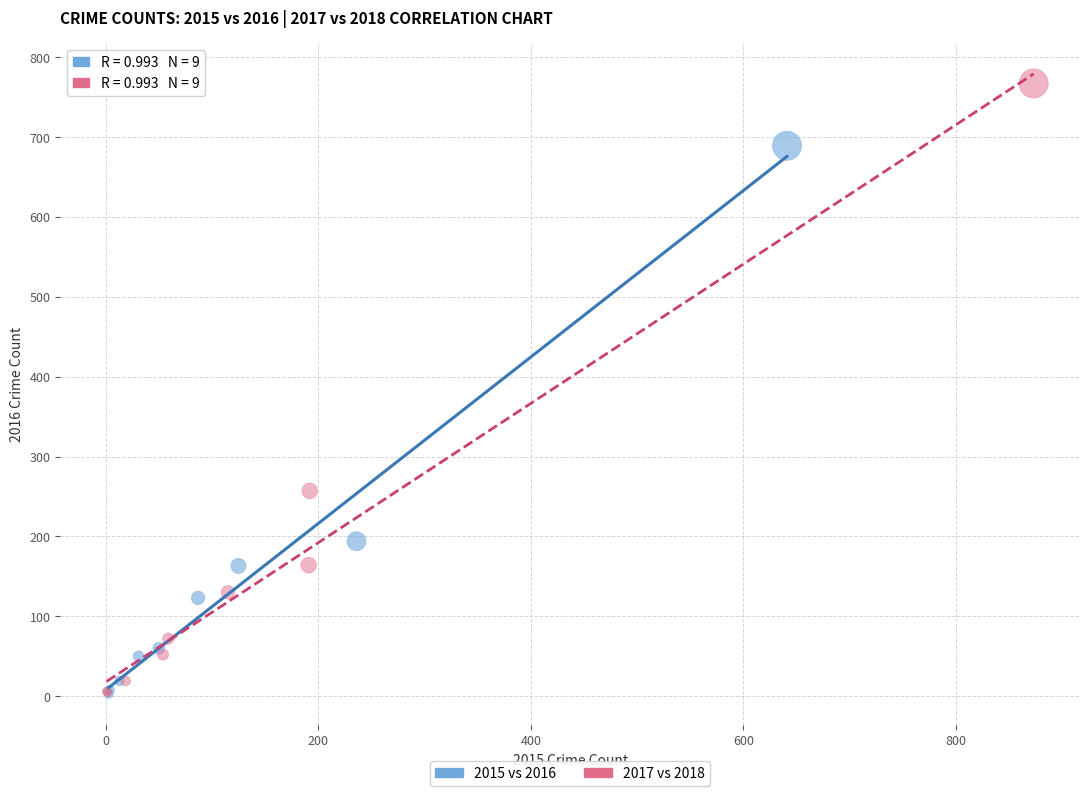

Which series contains the highest Y value?

2017 vs 2018